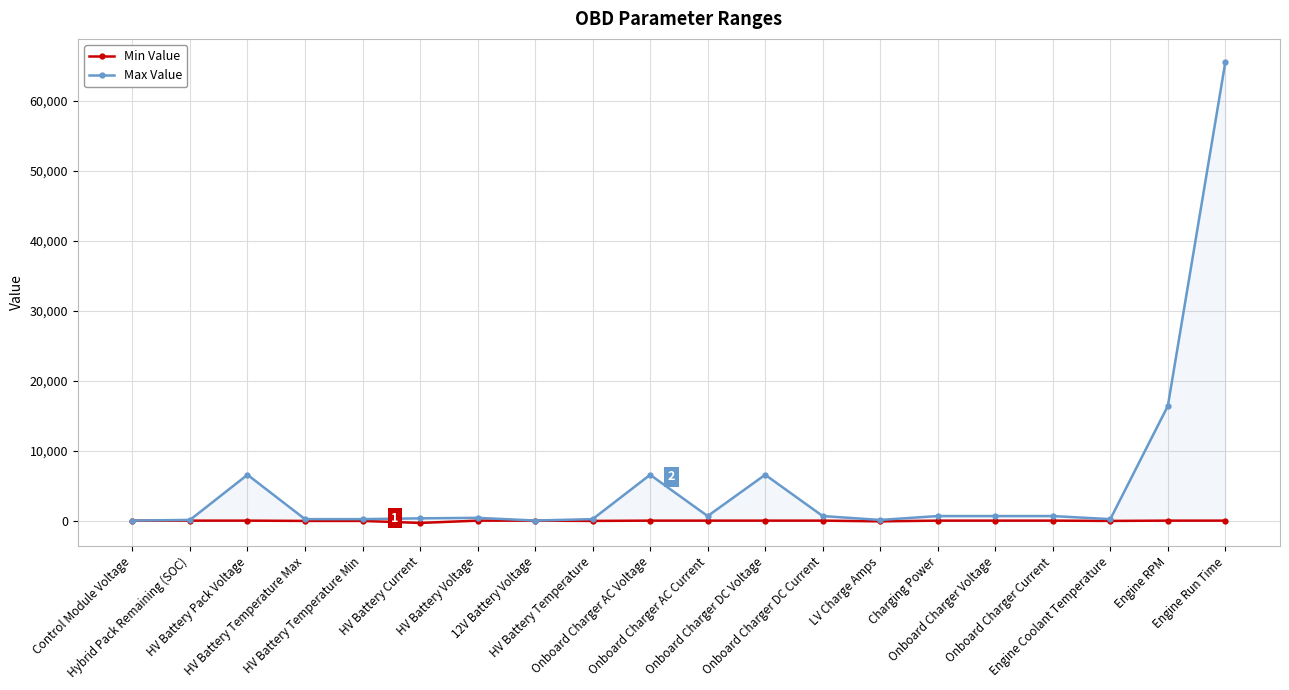

Where is Min Value nearest to the value -163?

LV Charge Amps